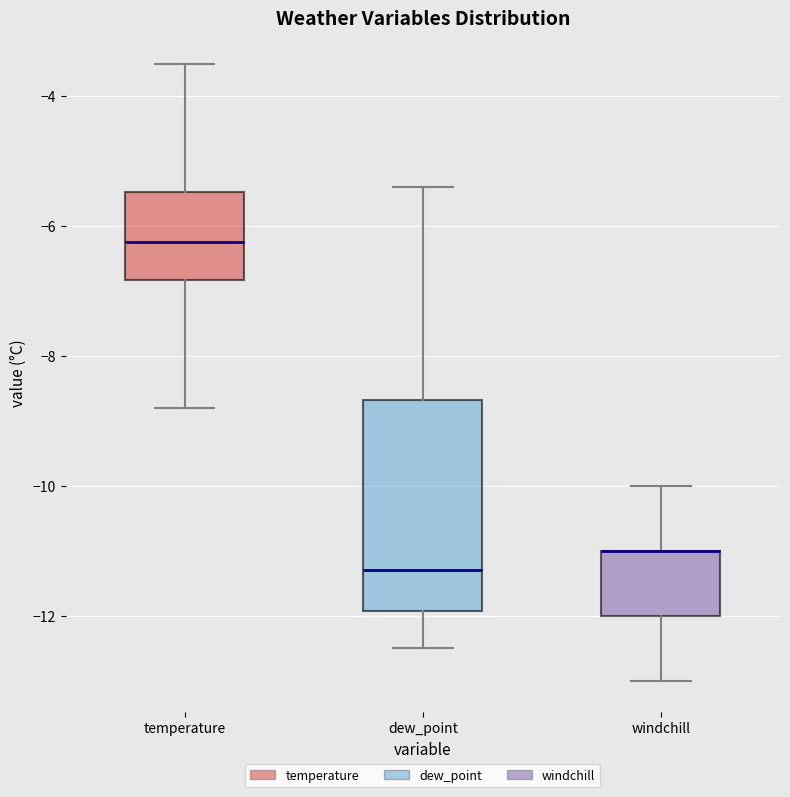

Reading left to right, transcribe this box plot: for each box, give where its median line is, the range the box spans, and where its two whiskers end, as read against the y-axis. The values are not printed on the chart, so give them approximately, as read against the axis.

temperature: median -6.2, box -6.8 to -5.4, whiskers -8.8 to -3.4
dew_point: median -11.2, box -12.0 to -8.6, whiskers -12.4 to -5.4
windchill: median -11.0 (drawn on the box's upper edge), box -12.0 to -11.0, whiskers -13.0 to -10.0